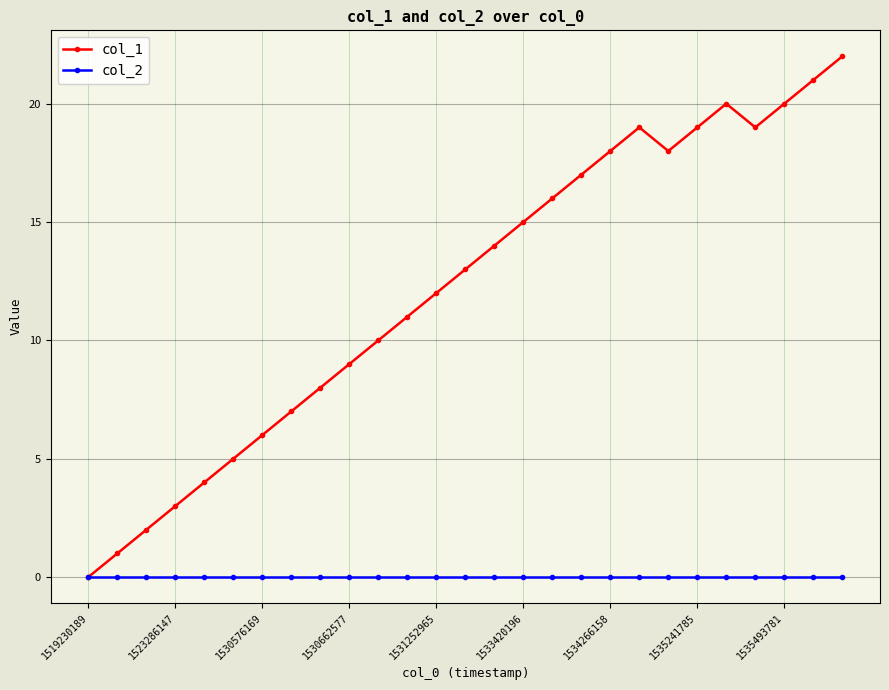

Rank the series by their average value, from highest to lowest.

col_1, col_2